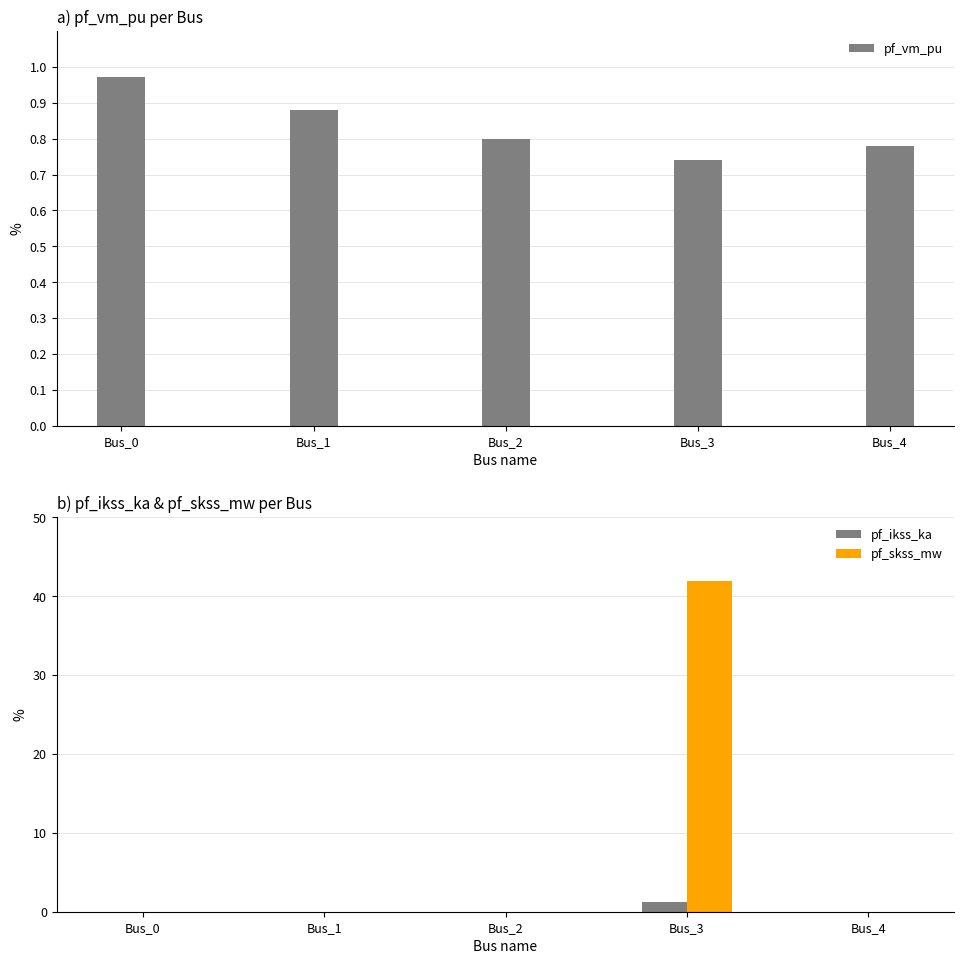

Where is pf_vm_pu nearest to the value 0?

Bus_3